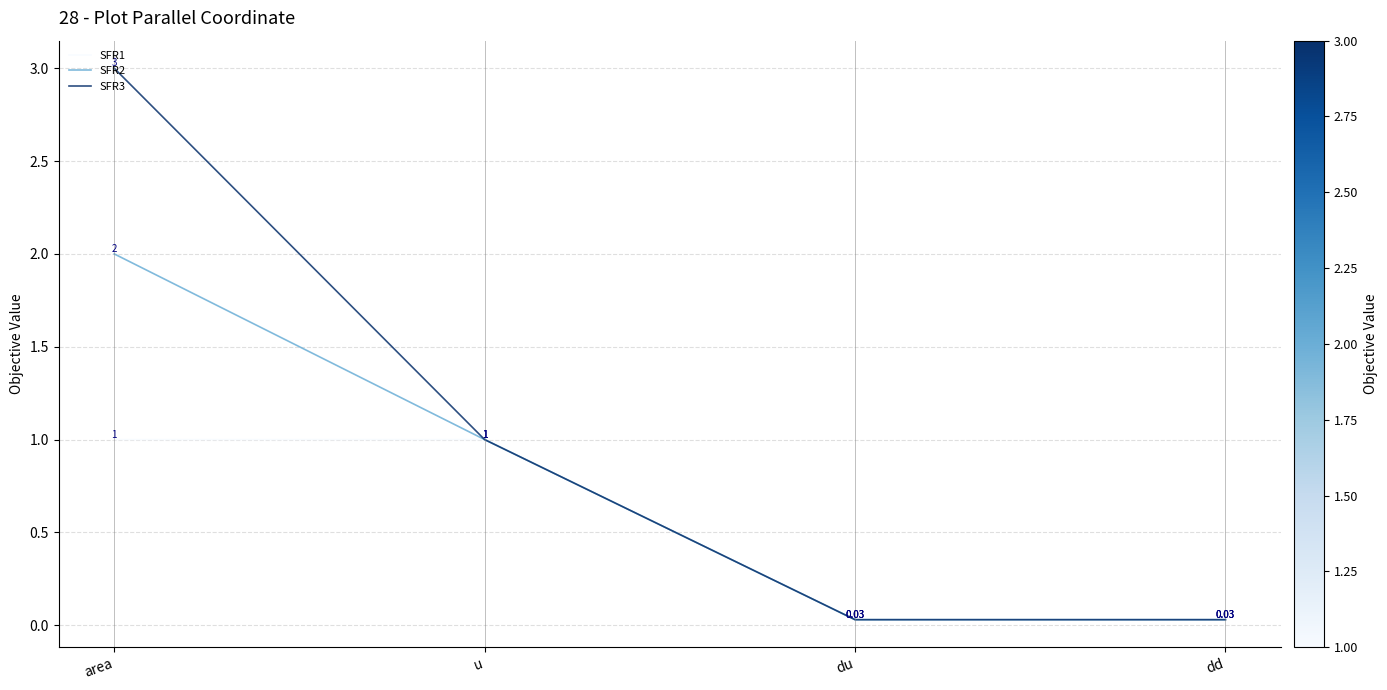

Which category has the highest value across all series?

area